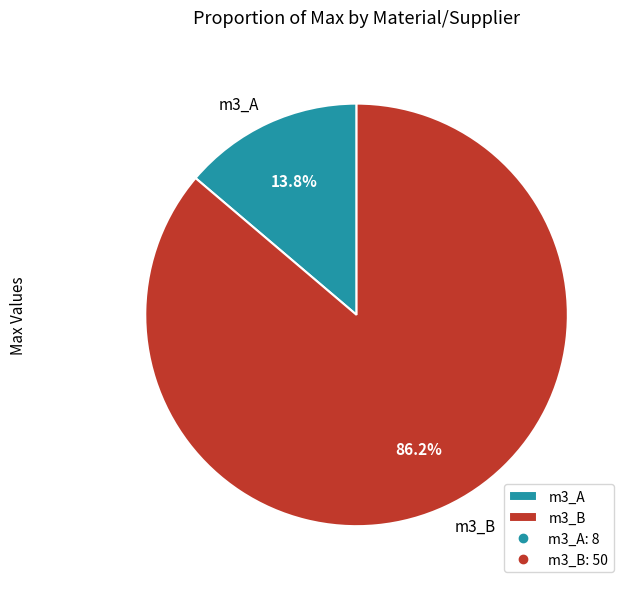

Which has a higher value, m3_B or m3_A?

m3_B